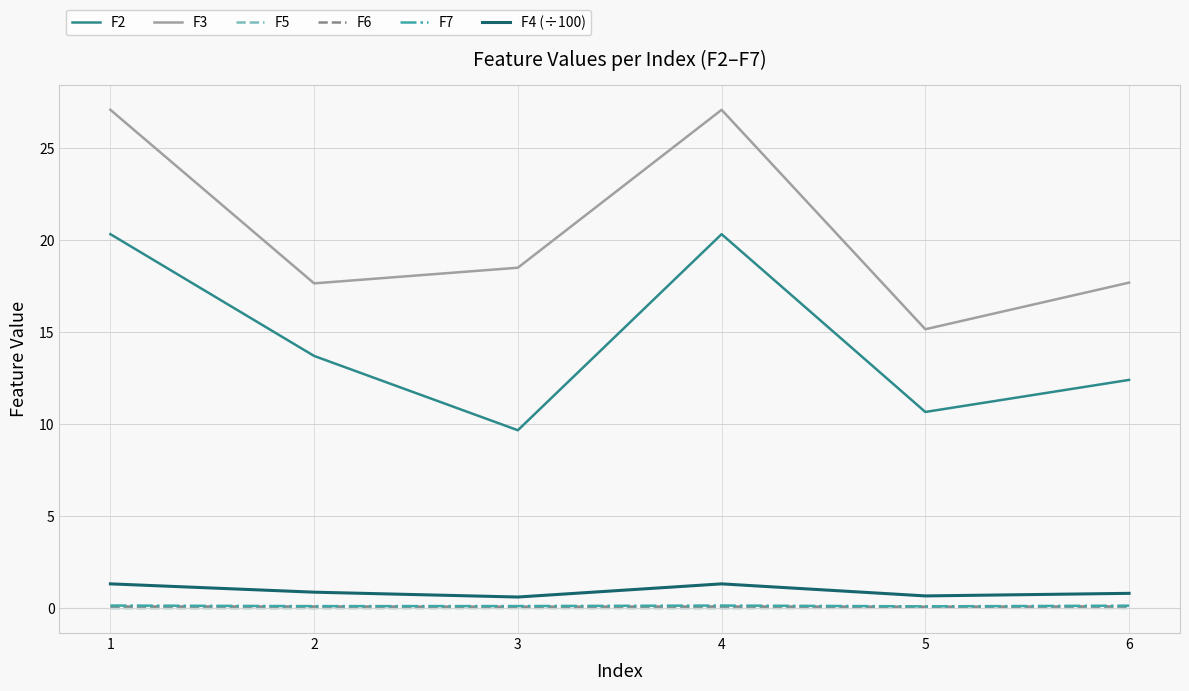

Count the number of categories in the chart.

6